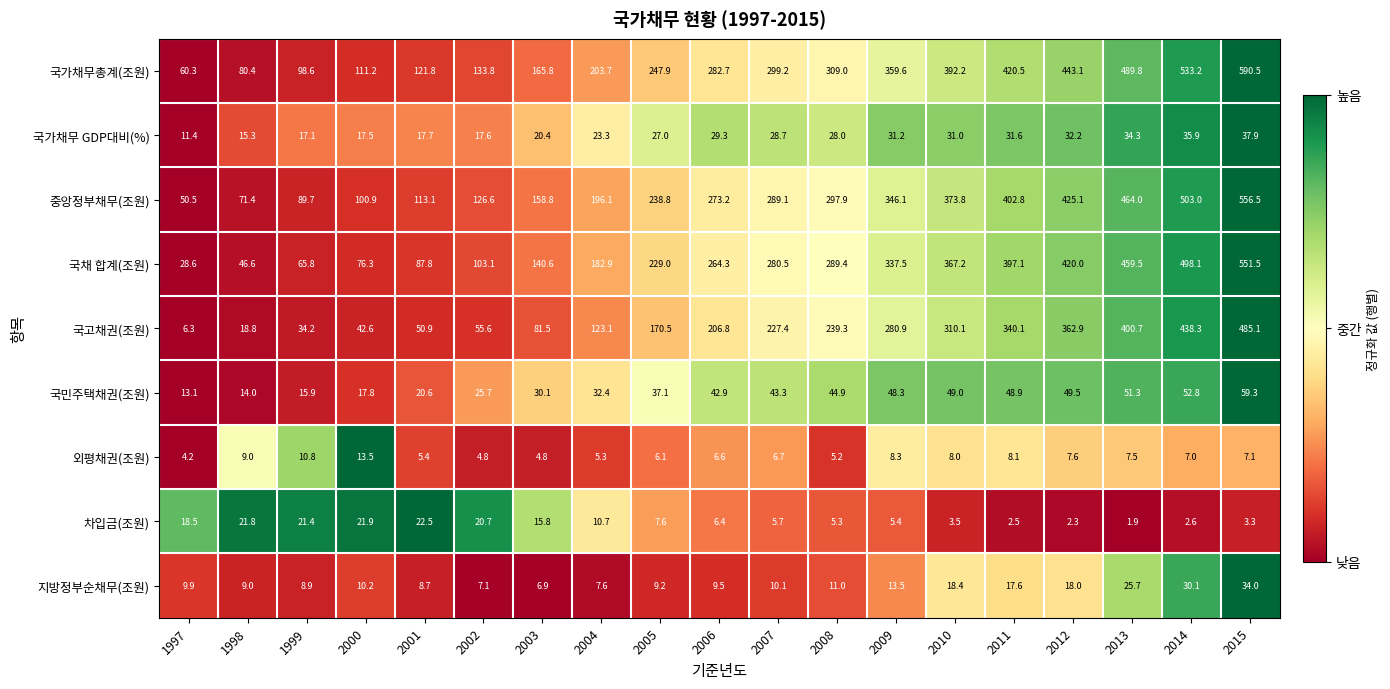

What is the difference between the 국민주택채권(조원) values at 2007 and 2006?

0.4